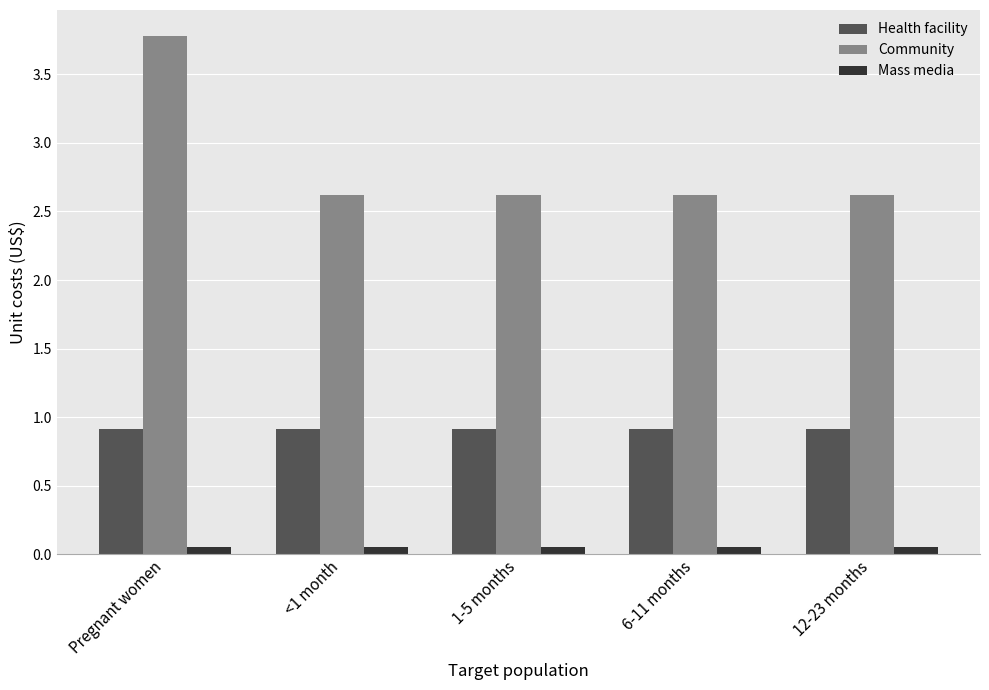

Is it true that Health facility equals 0.9 at 1-5 months?

True